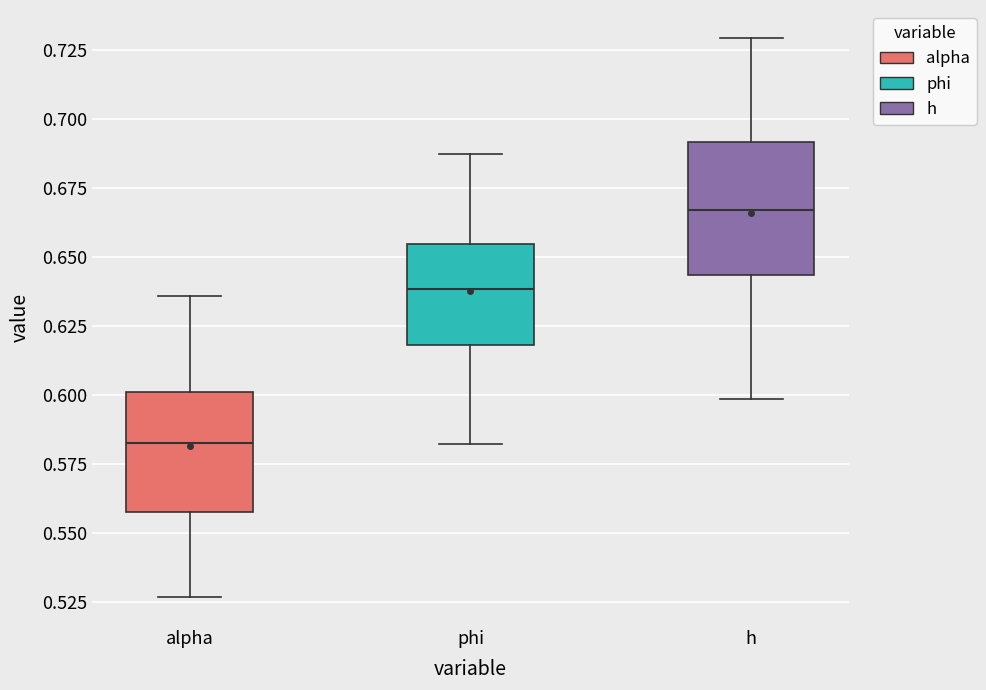

Comparing the boxes themselves (not the whiskers), which one is the tallest?

h